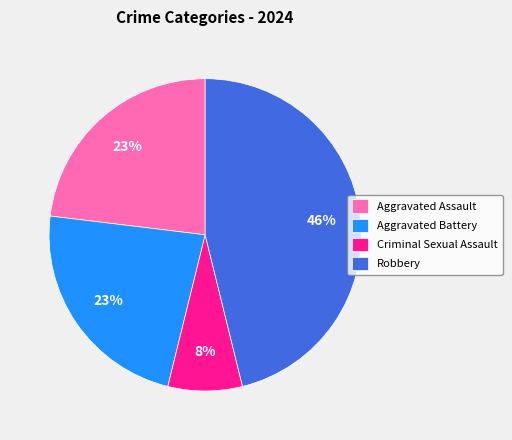

Combined, do Robbery and Aggravated Assault account for over 50%?

Yes